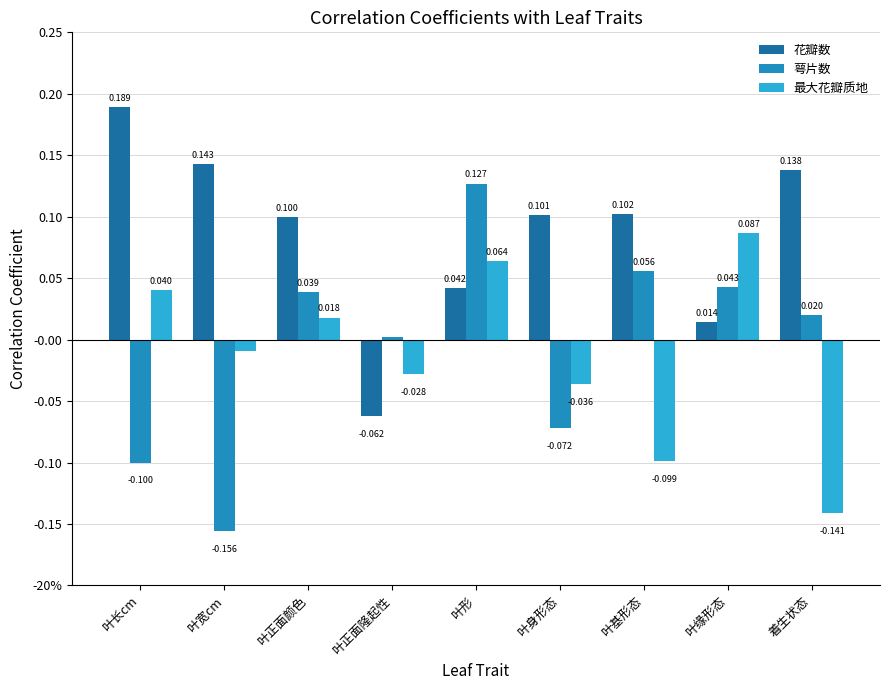

List the labels in order of 萼片数 value, largest first.

叶形, 叶基形态, 叶缘形态, 叶正面颜色, 着生状态, 叶正面隆起性, 叶身形态, 叶长cm, 叶宽cm